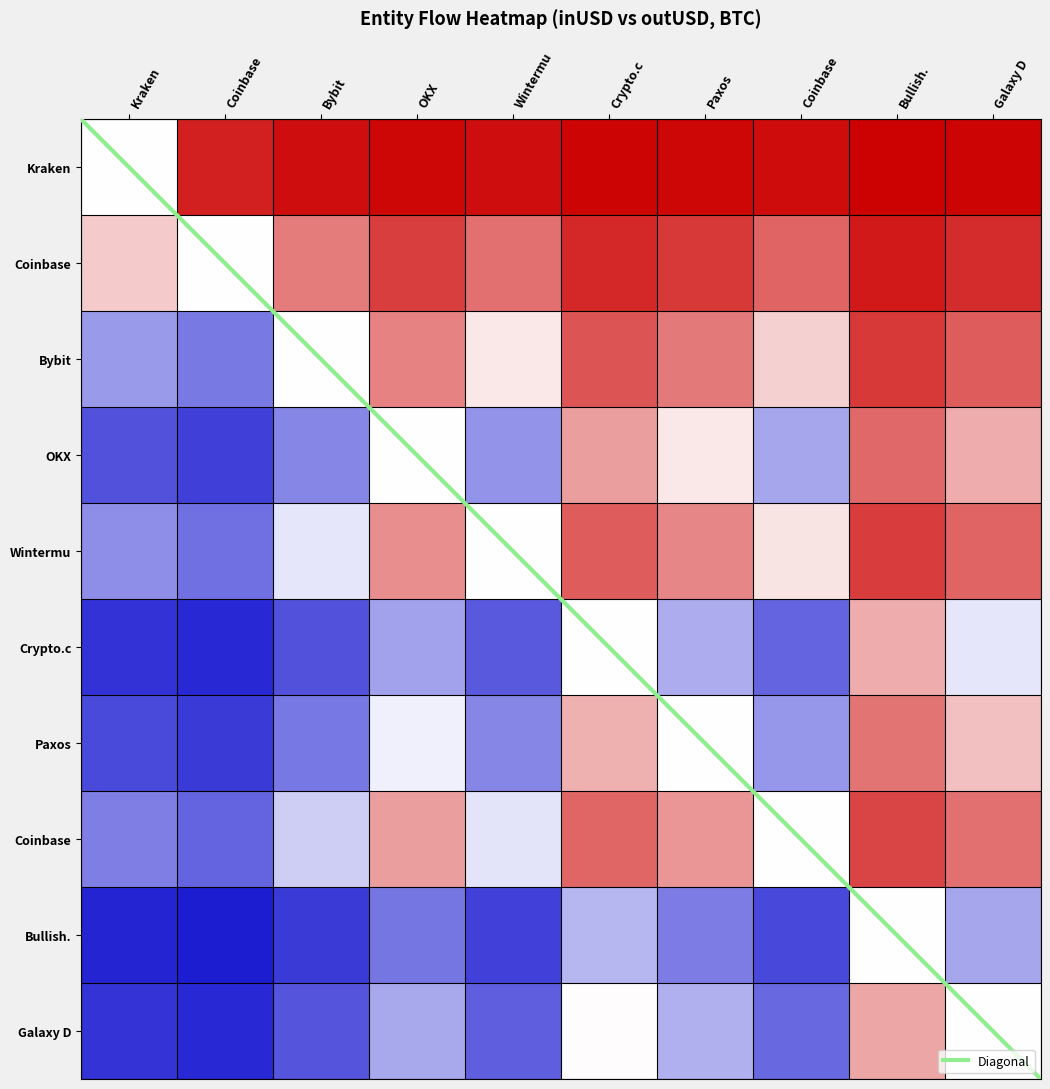

Reading left to right, list all the values displayed in this chart.

inUSD: 0.0	0.9	0.9	1.0	0.9	1.0	1.0	1.0	1.0	1.0
outUSD: 0.2	0.0	0.5	0.8	0.6	0.8	0.8	0.6	0.9	0.8
inValue: -0.4	-0.5	0.0	0.5	0.1	0.7	0.5	0.2	0.8	0.6